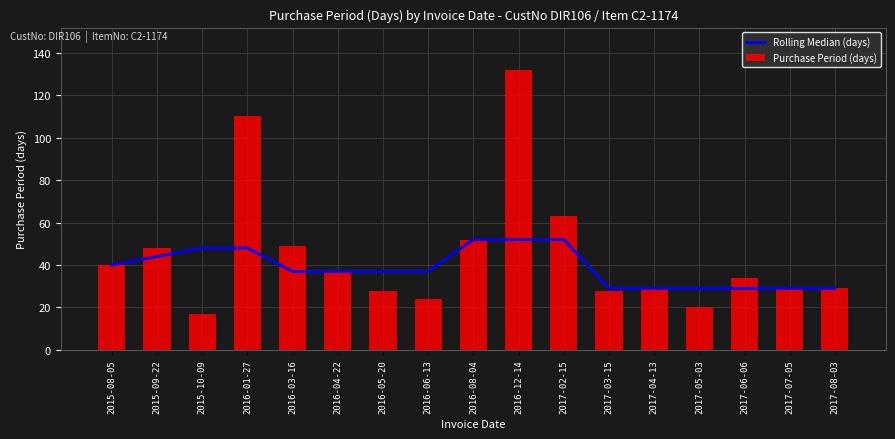

At which category does the chart reach its peak across all series?

2016-12-14